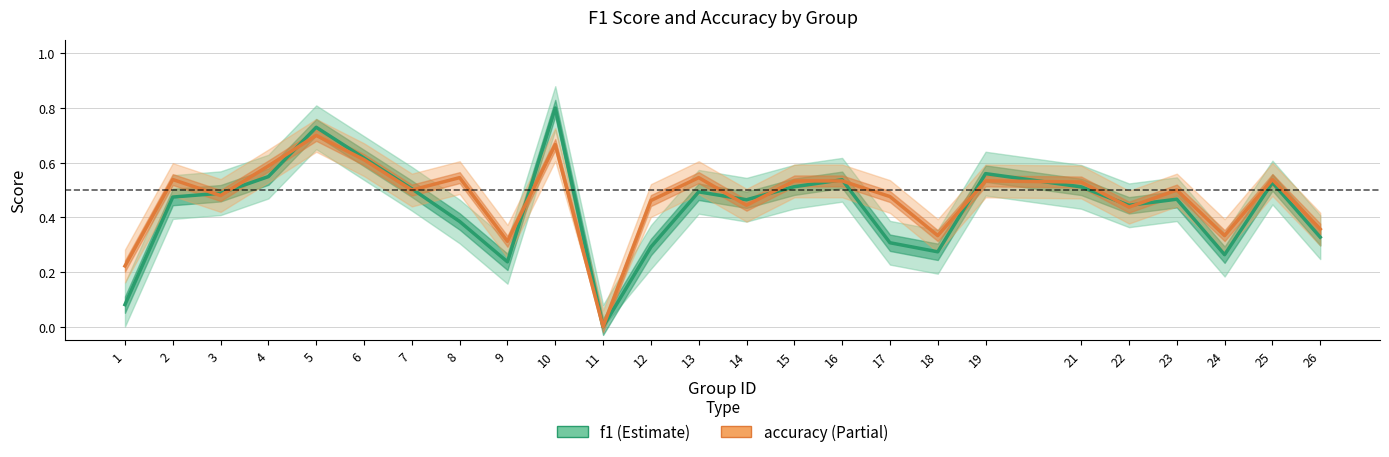

What is the average value of the f1 series?

0.4